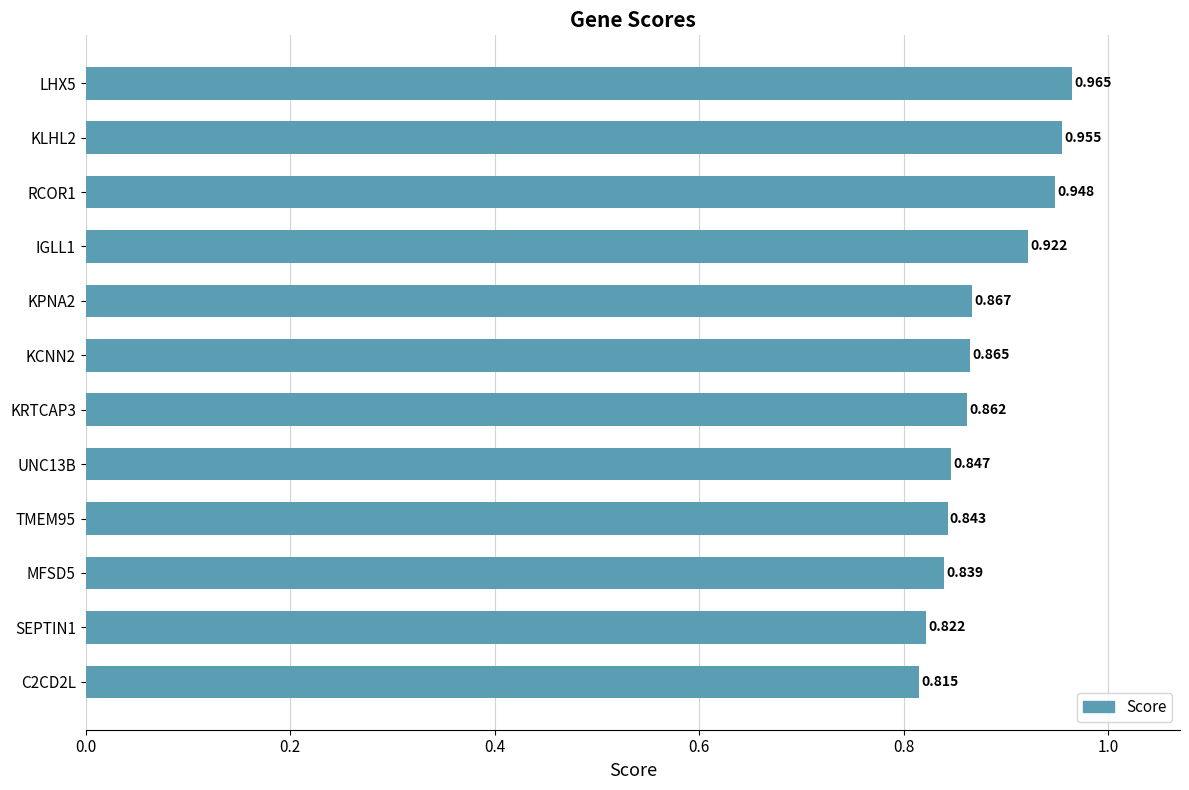

List the labels in order of value, largest first.

LHX5, KLHL2, RCOR1, IGLL1, KPNA2, KCNN2, KRTCAP3, UNC13B, TMEM95, MFSD5, SEPTIN1, C2CD2L